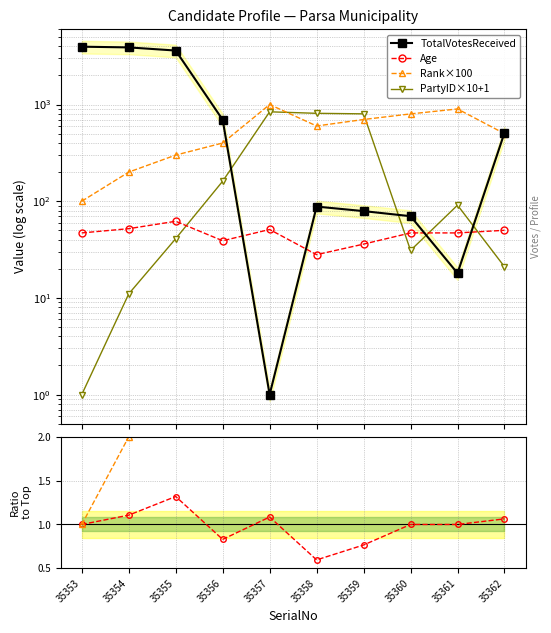

Does the chart display data point markers on the line(s)?

Yes